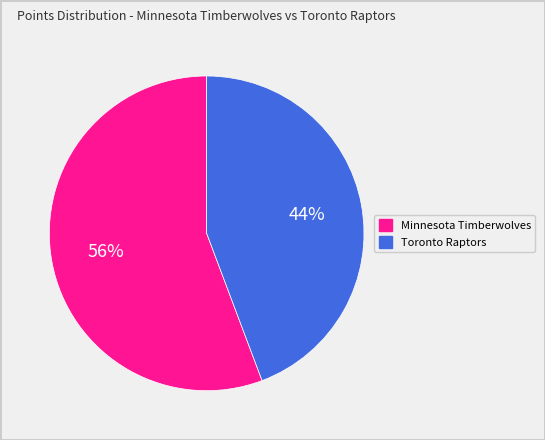

To the nearest percent, what is the average slice percentage?

50%